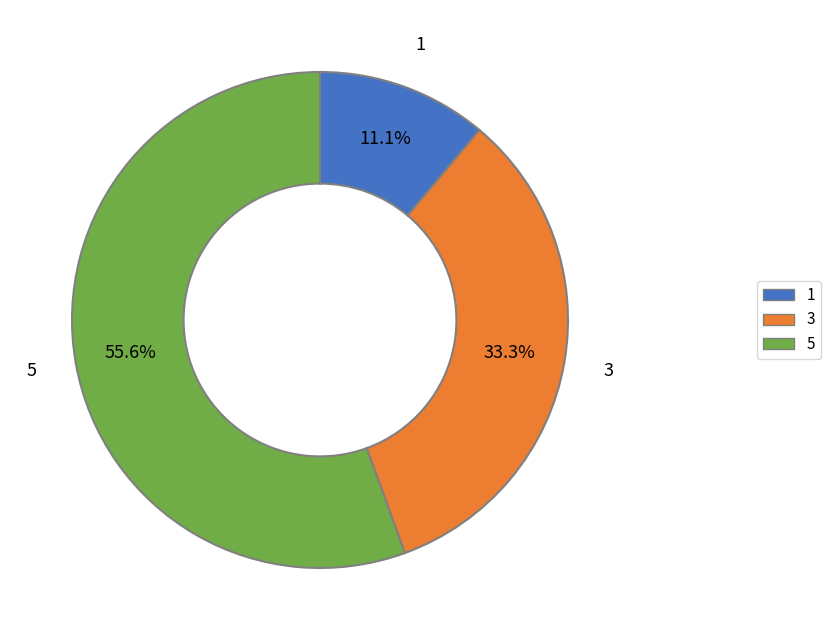

Rank the categories by value from highest to lowest.

5, 3, 1